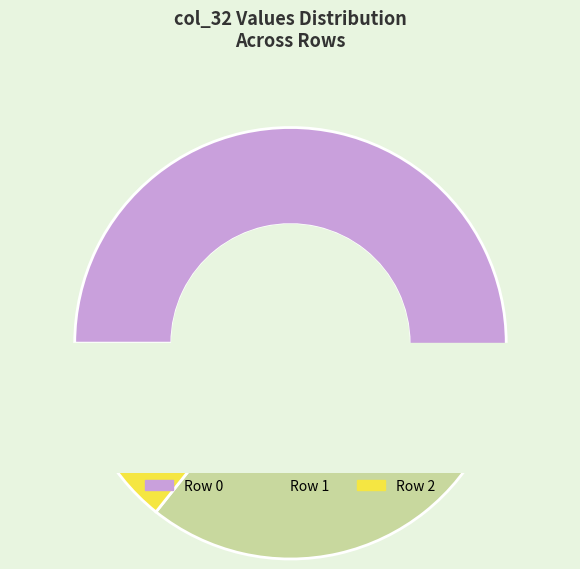

To the nearest percent, what percentage of the pie is 2?

14%